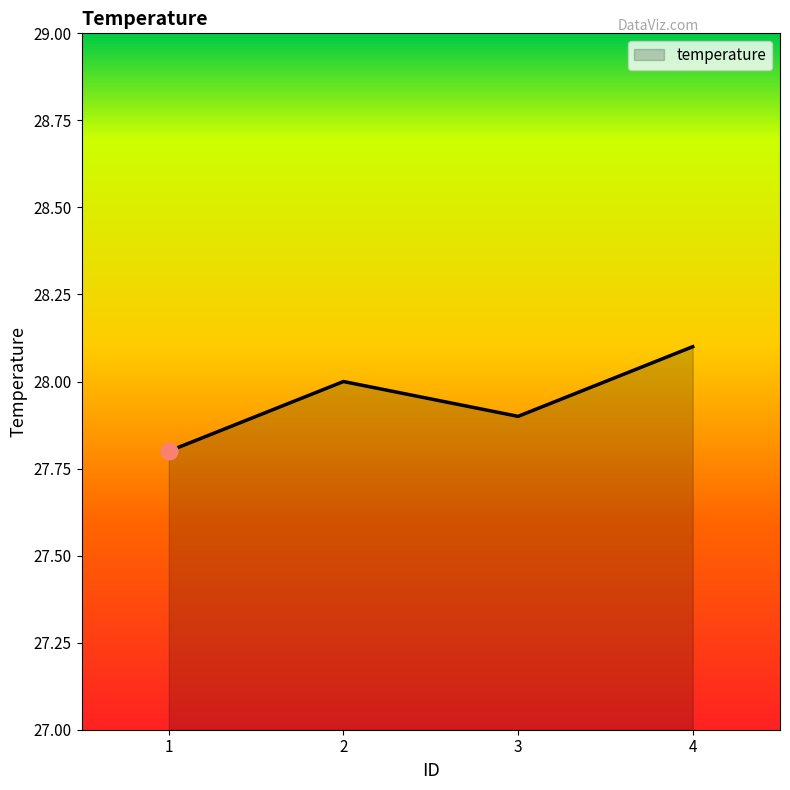

Between 3 and 1, which is larger?

3